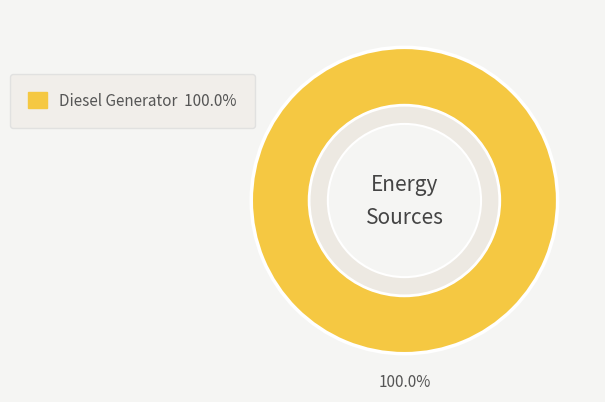

Combined, do Owned Batteries and Diesel Generator account for over 50%?

Yes